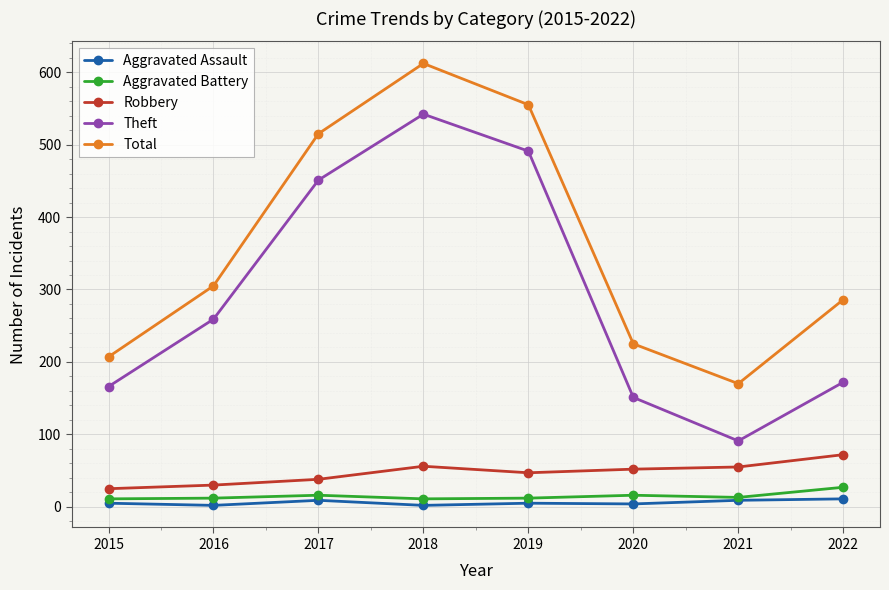

How many categories are shown in the chart?

8